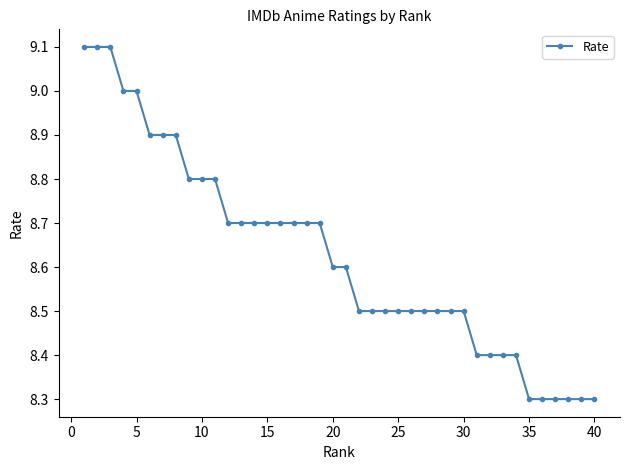

What is the average value?

8.6